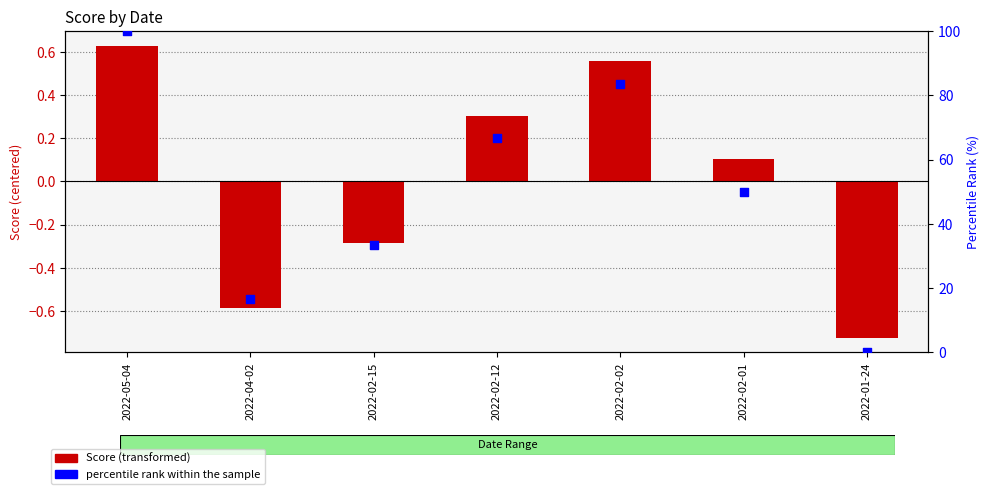

Which series reaches the maximum Y coordinate?

percentile rank within the sample